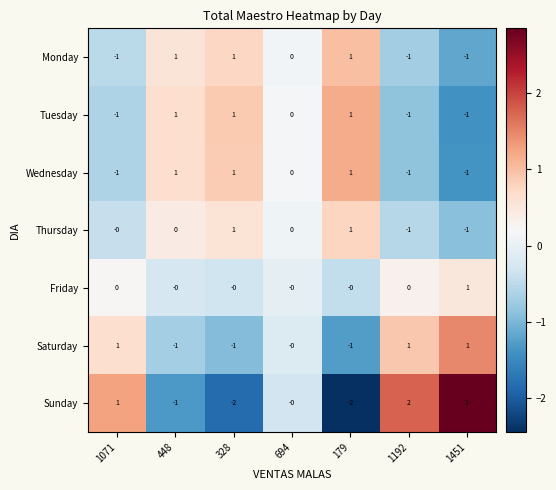

Which series has the widest spread of values?

Sunday